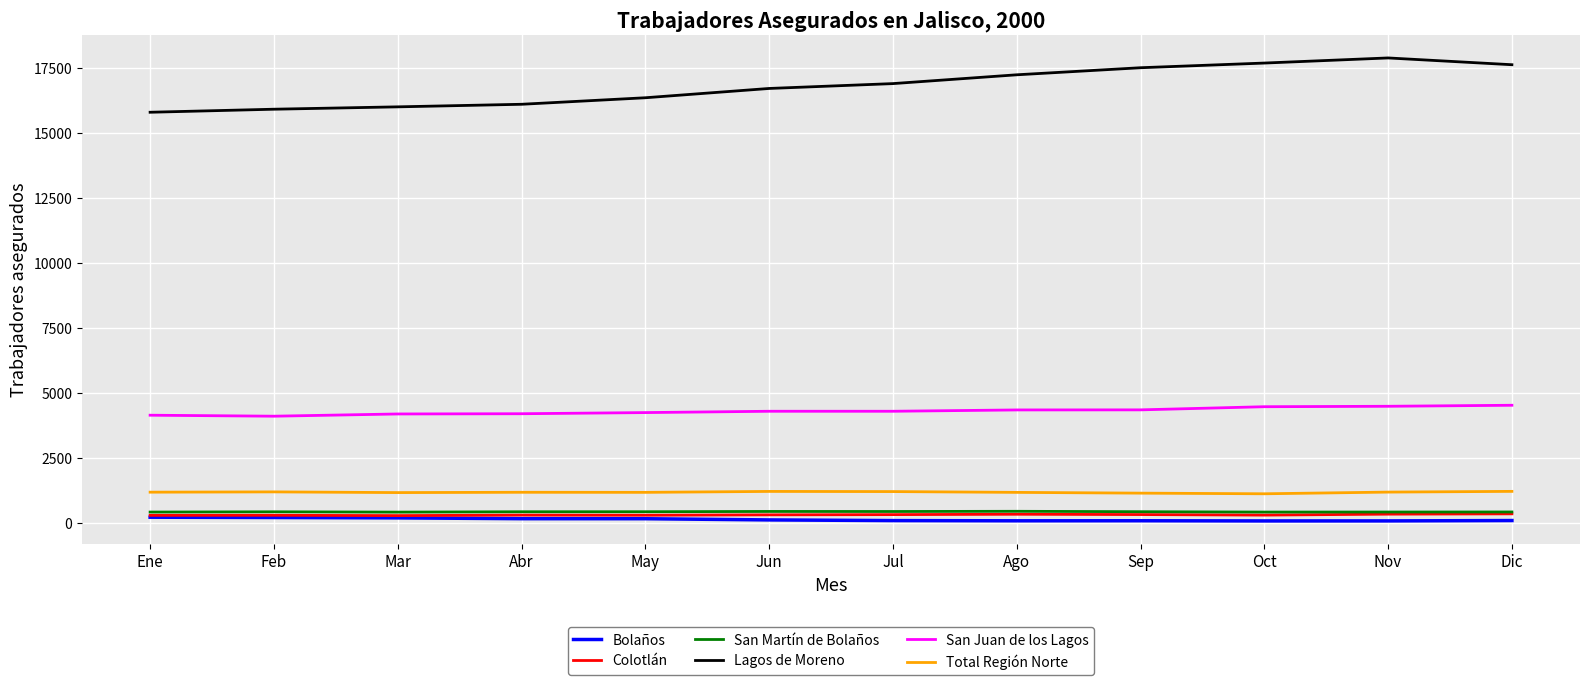

Which series has the widest spread of values?

Lagos de Moreno